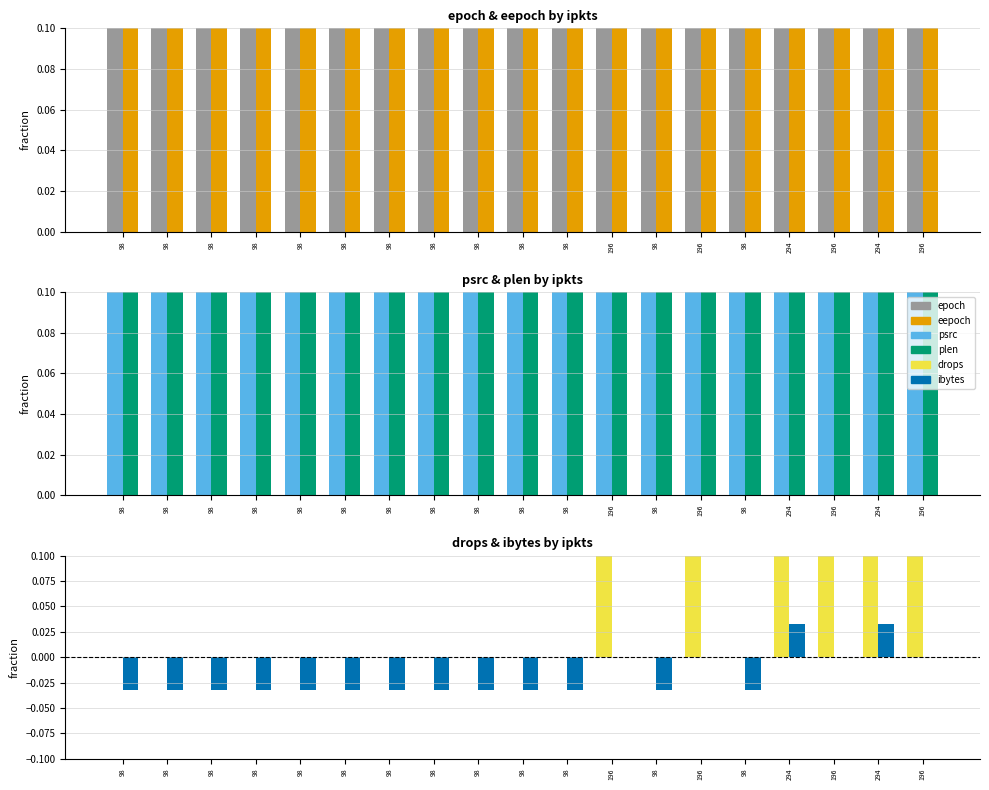

The epoch series shows 0.3 at 196. True or false?

False